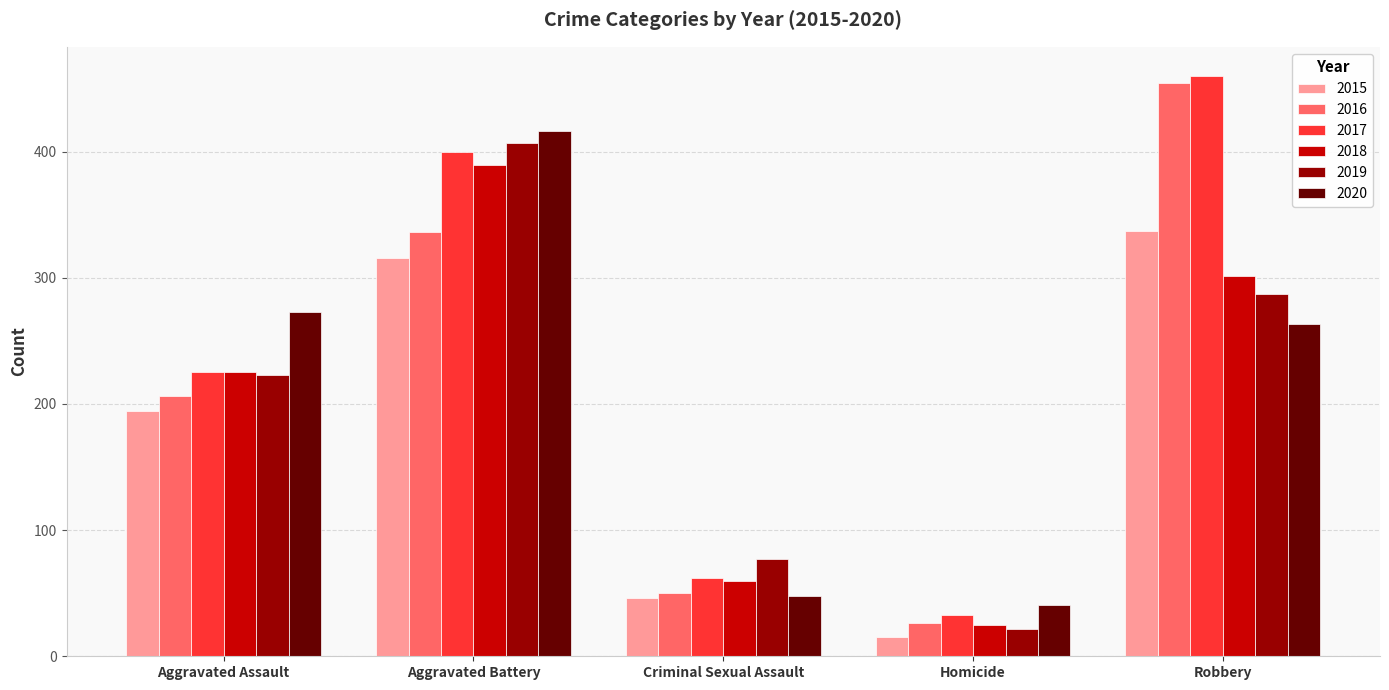

Is the value of 2020 at Robbery greater than the value of 2018 at Aggravated Assault?

Yes